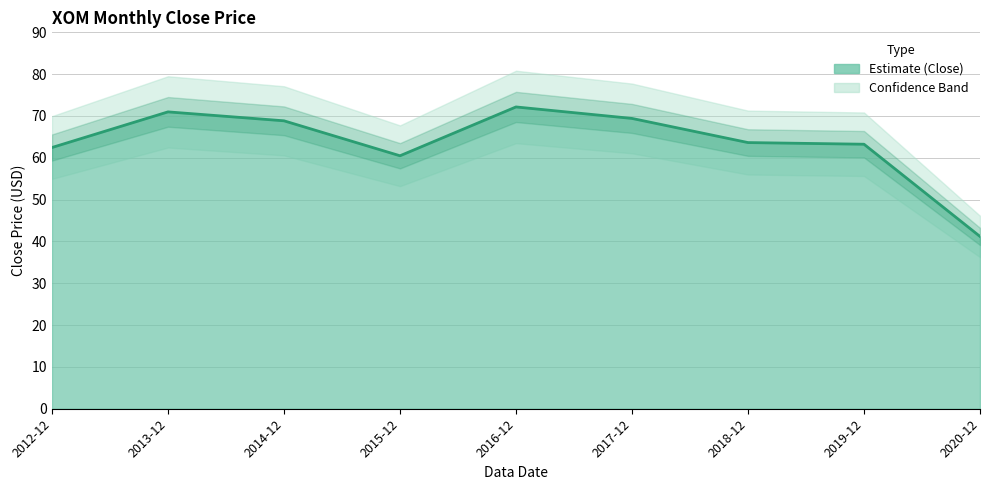

Where is the data nearest to the value 56?

2015-12